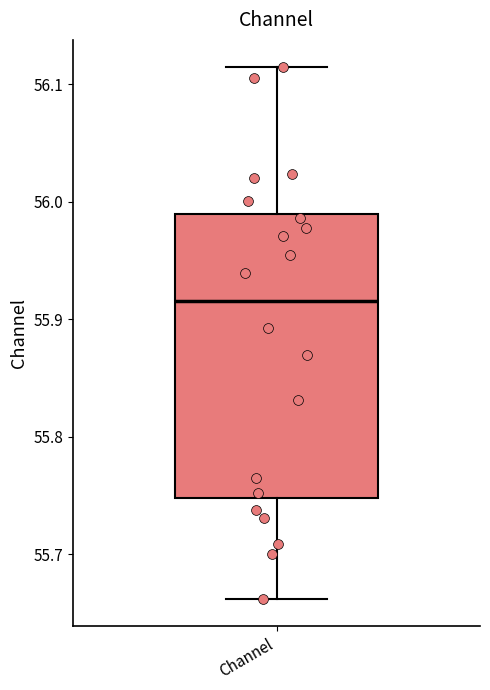

Where is the upper edge of the box for Channel on the y-axis? The values are not printed on the chart, so give them approximately, as read against the axis.

55.99